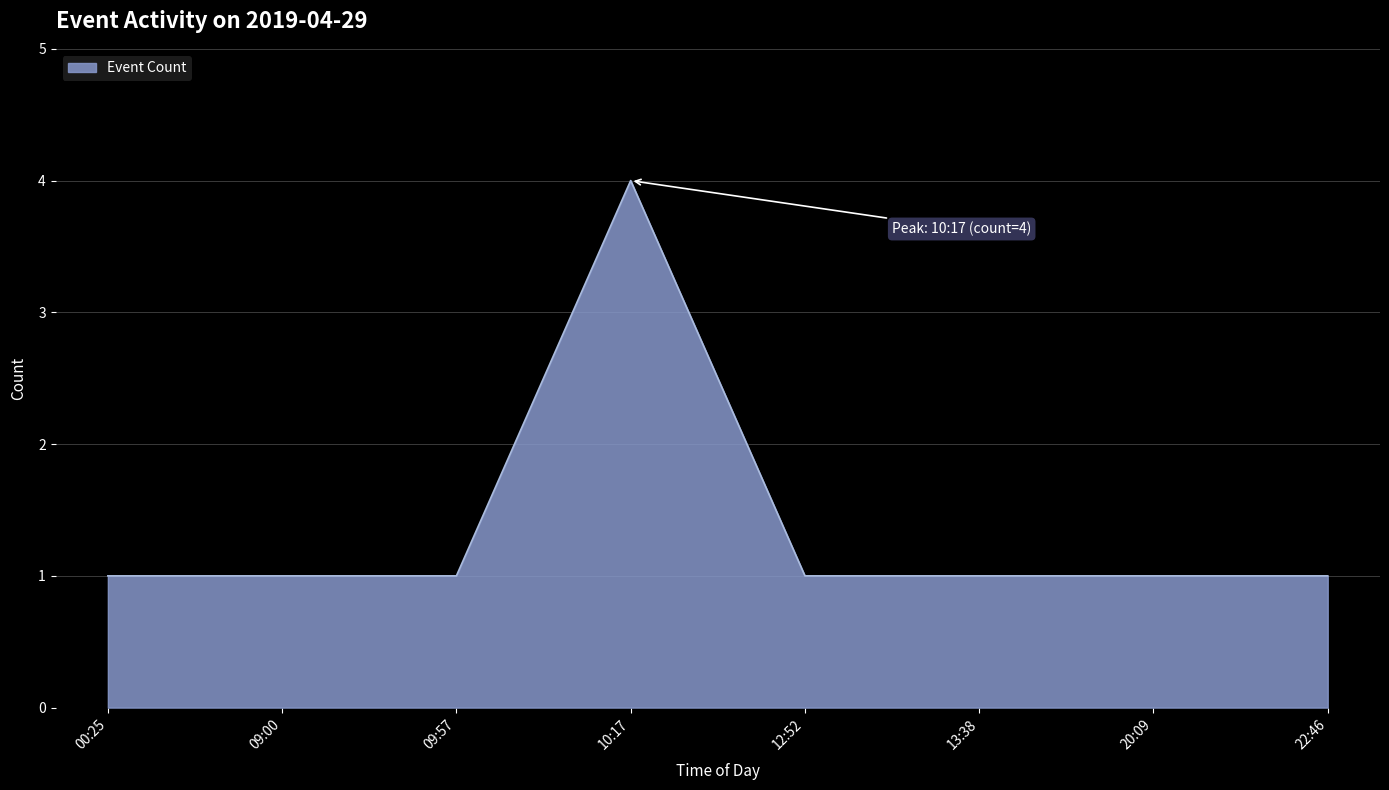

Which has a higher value, 20:09 or 10:17?

10:17